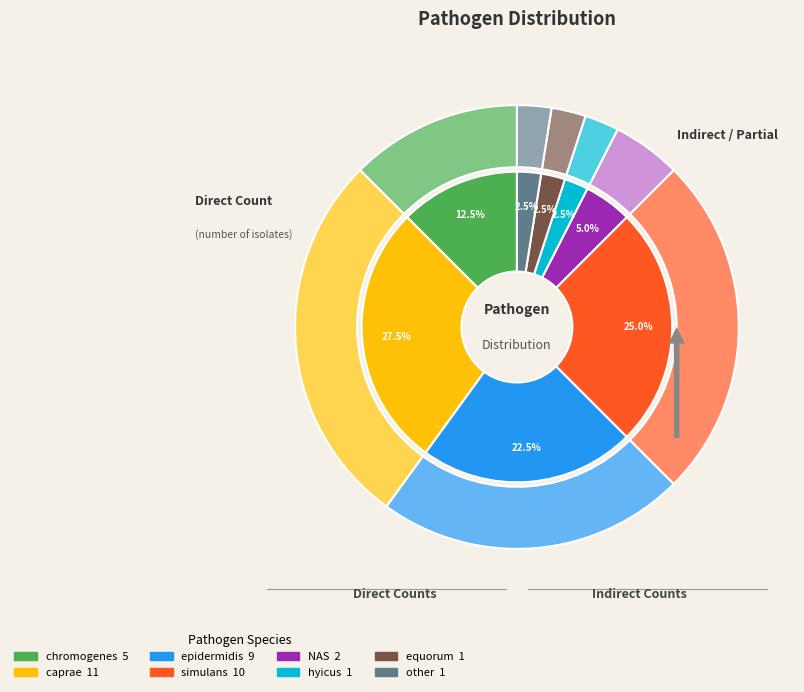

What percentage is NOT represented by simulans?

75.0%